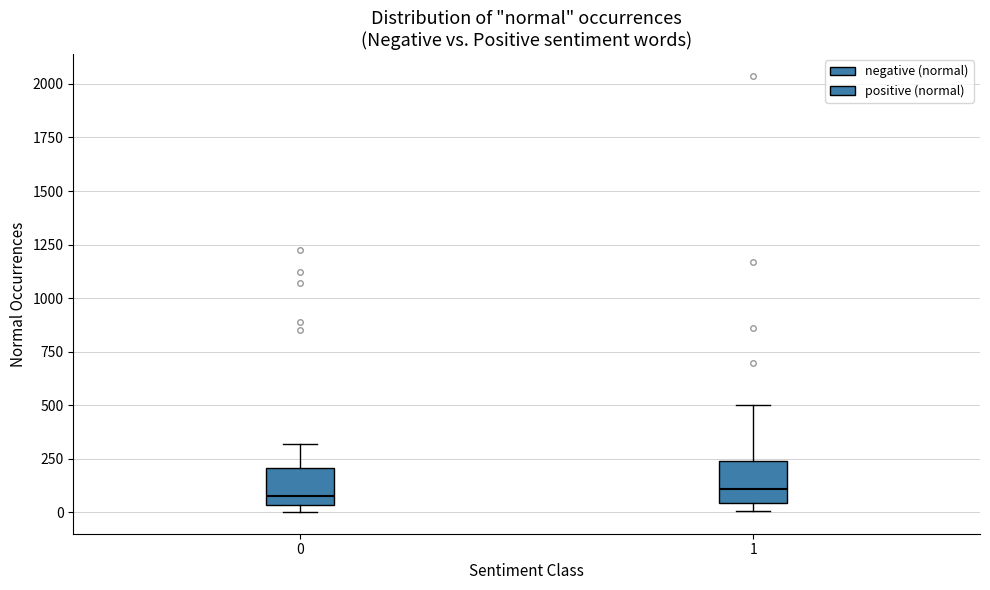

Where does the median line of the box at x = 1 sit on the y-axis? The values are not printed on the chart, so give them approximately, as read against the axis.

100